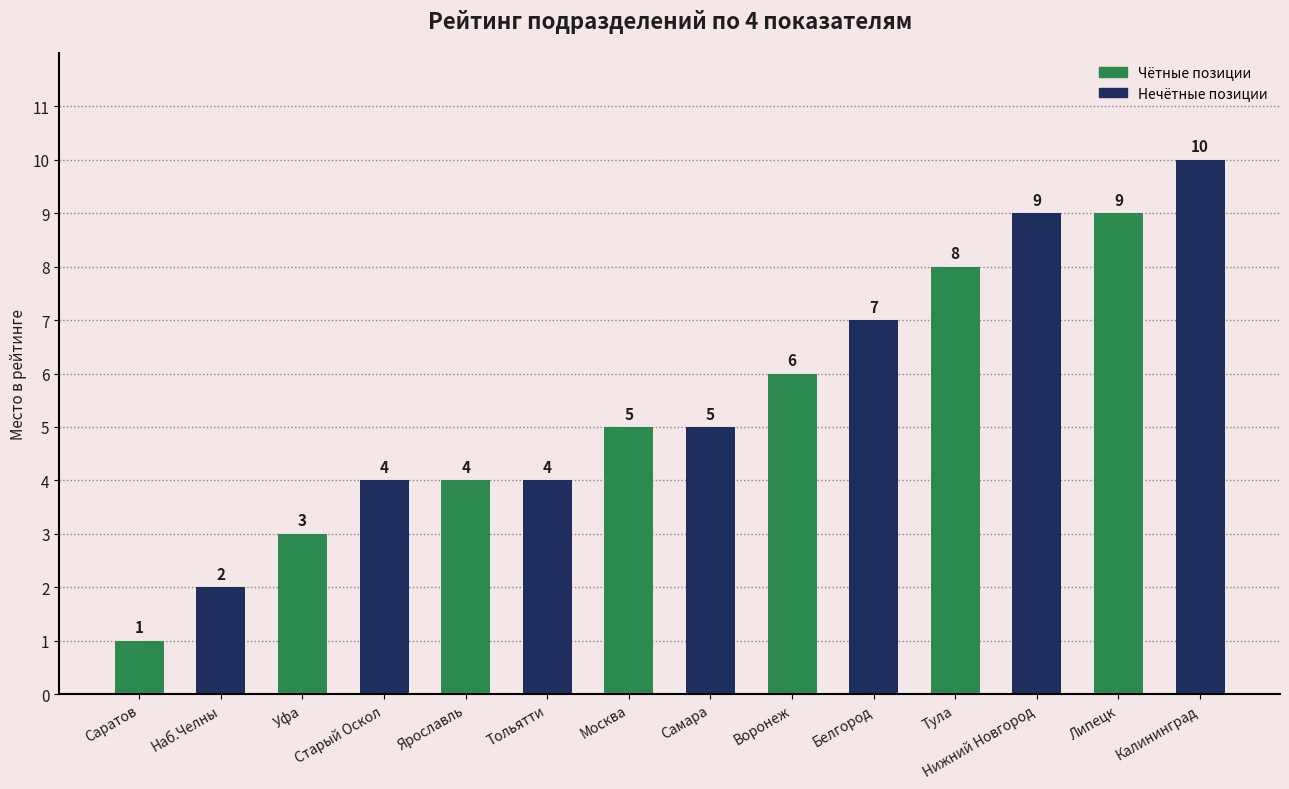

How many values are between 4 and 8?

8